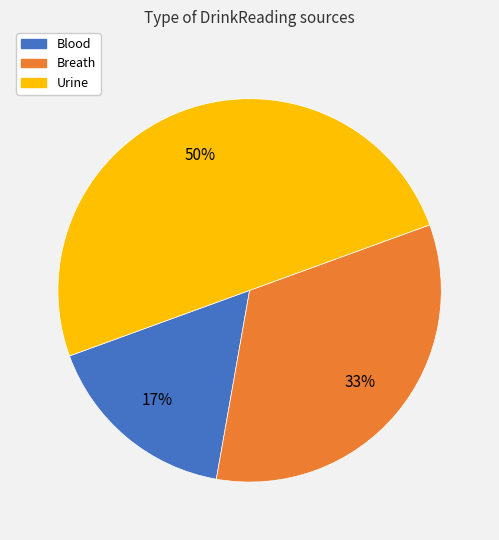

How many segments does this pie chart have?

3